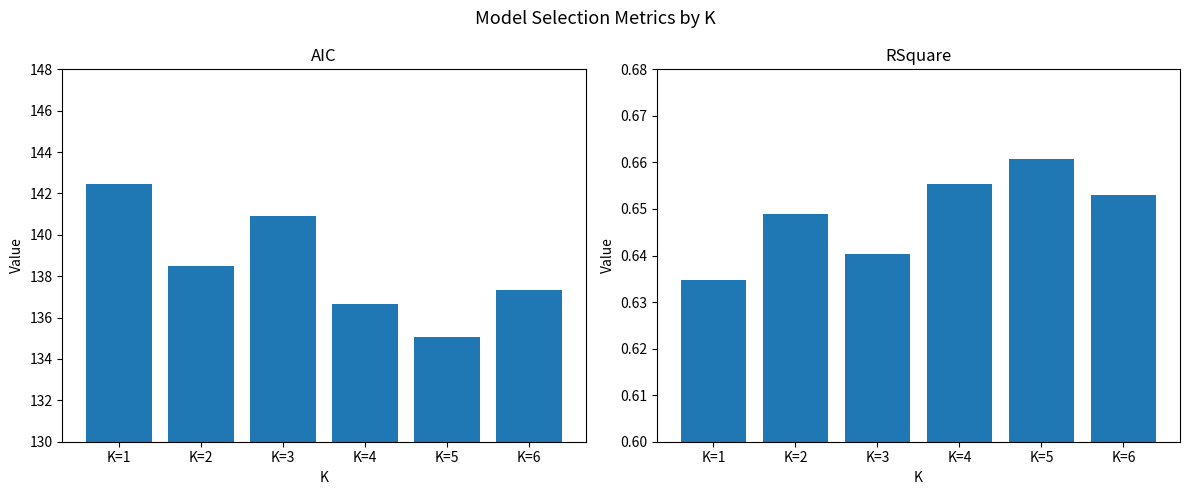

At which label does RSquare reach its minimum?

K=1